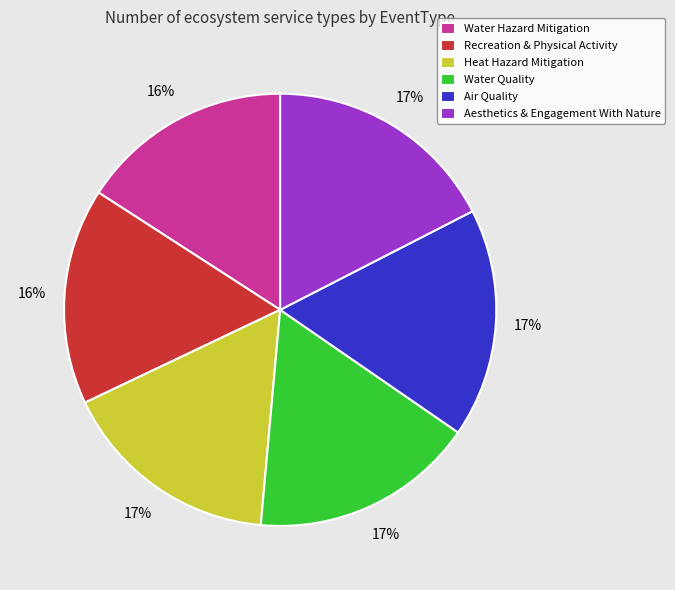

Which has a higher value, Water Hazard Mitigation or Heat Hazard Mitigation?

Heat Hazard Mitigation